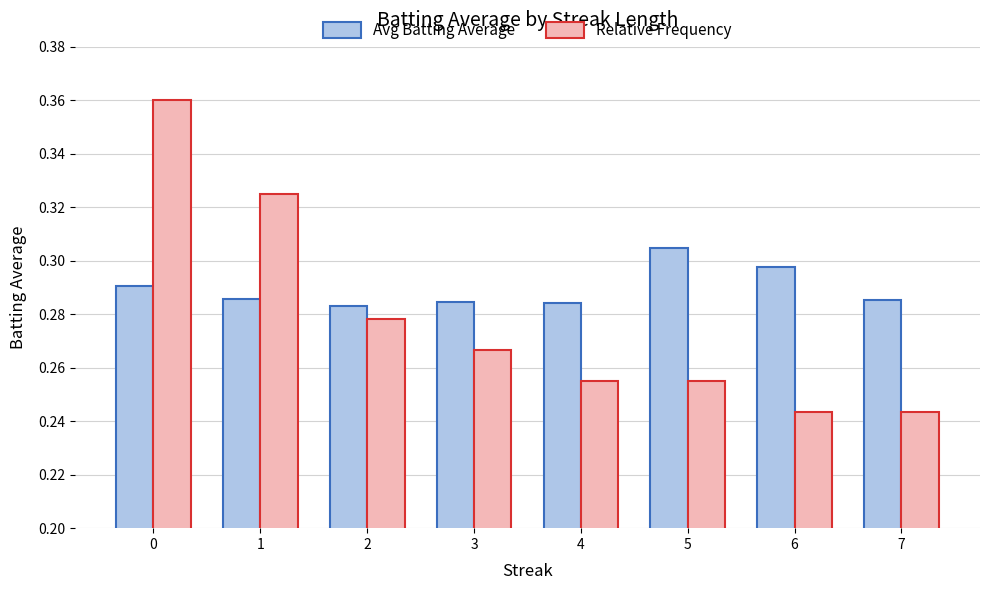

At how many categories does at least one series exceed 0?

8